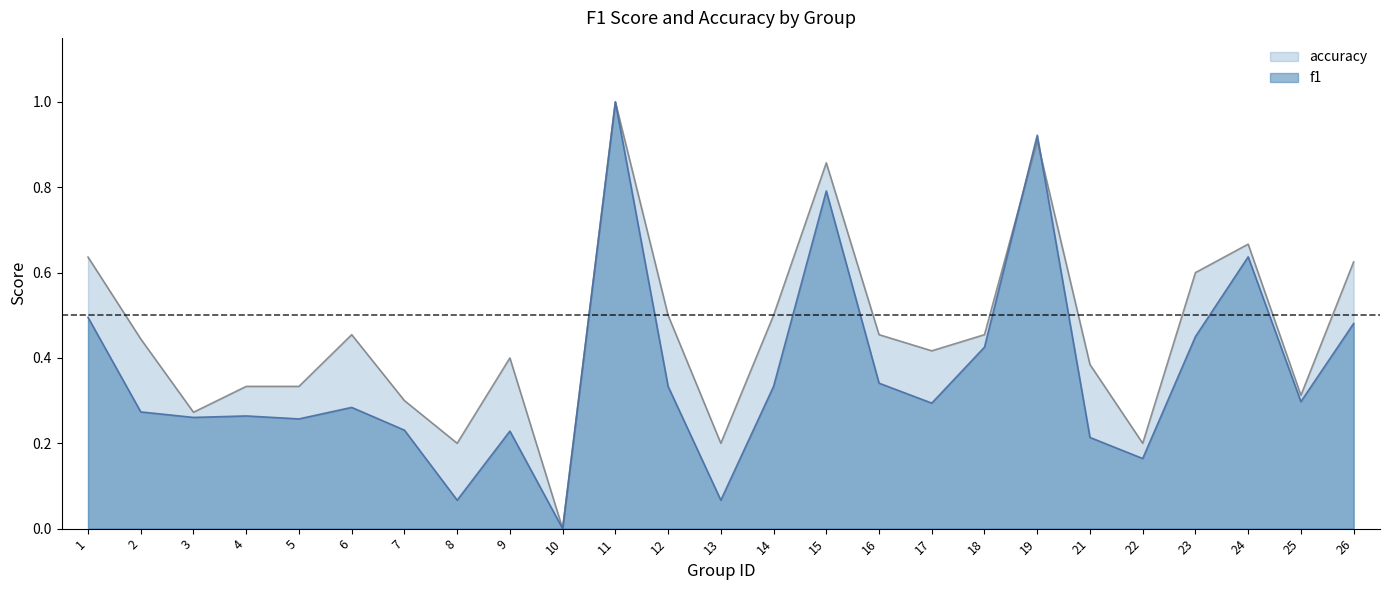

Is it true that f1 equals 0.1 at 8?

True